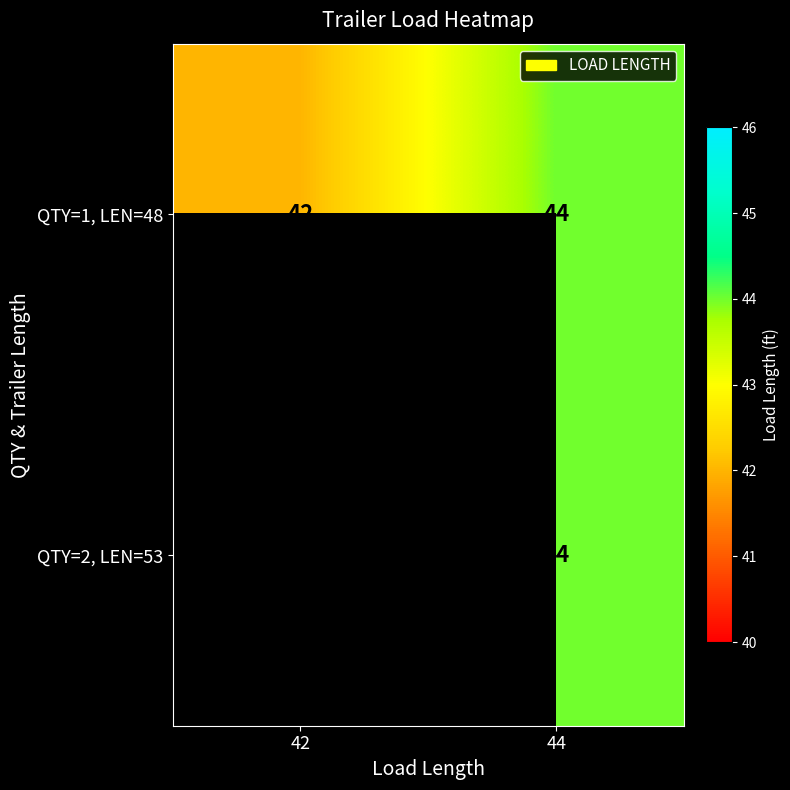

At which category is the sum across all series the highest?

44